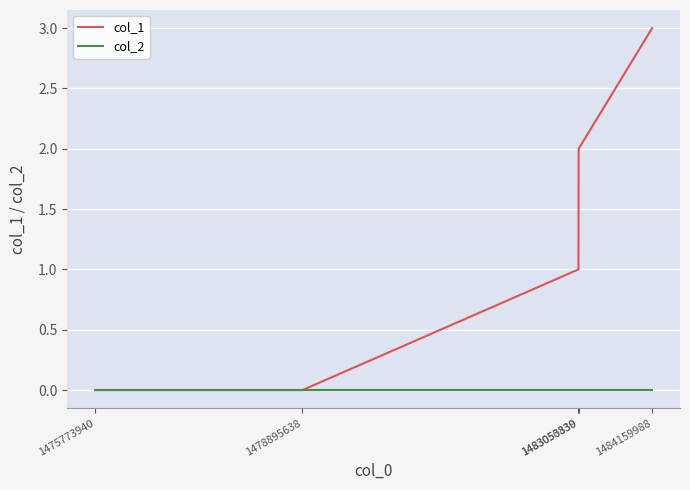

Reading left to right, transcribe all the data shown in this chart.

col_1: 1475773940=0	1478895638=0	1483050330=1	1483053839=2	1484159988=3
col_2: 1475773940=0	1478895638=0	1483050330=0	1483053839=0	1484159988=0